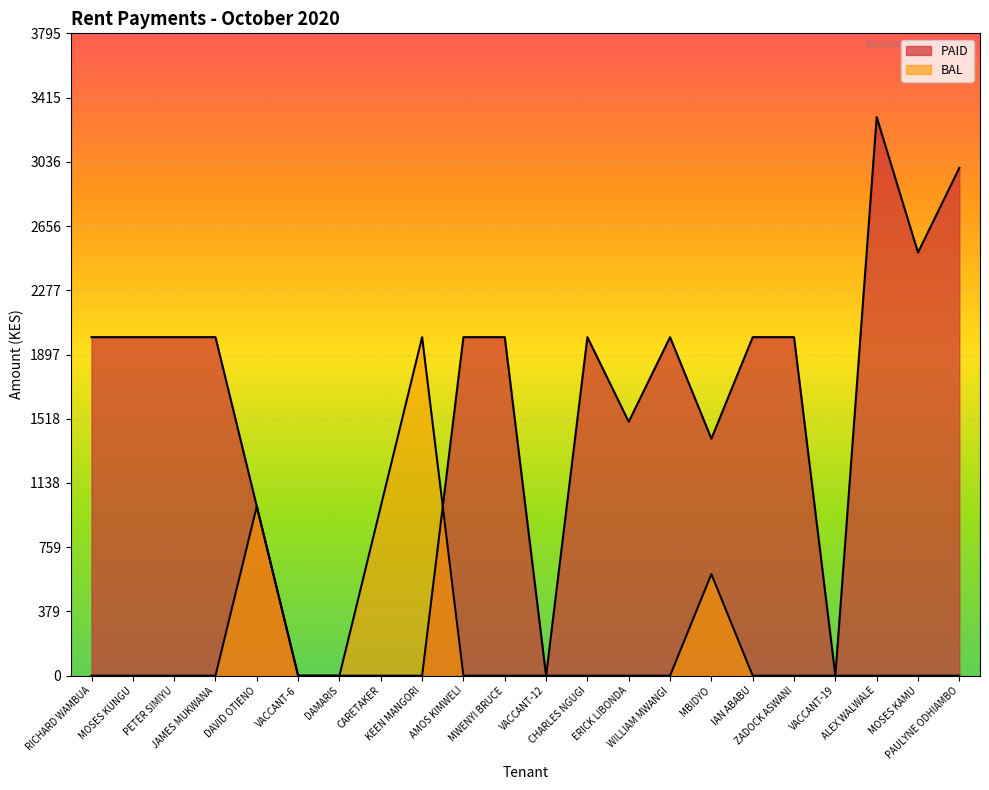

How many values in the BAL series exceed 0?

4